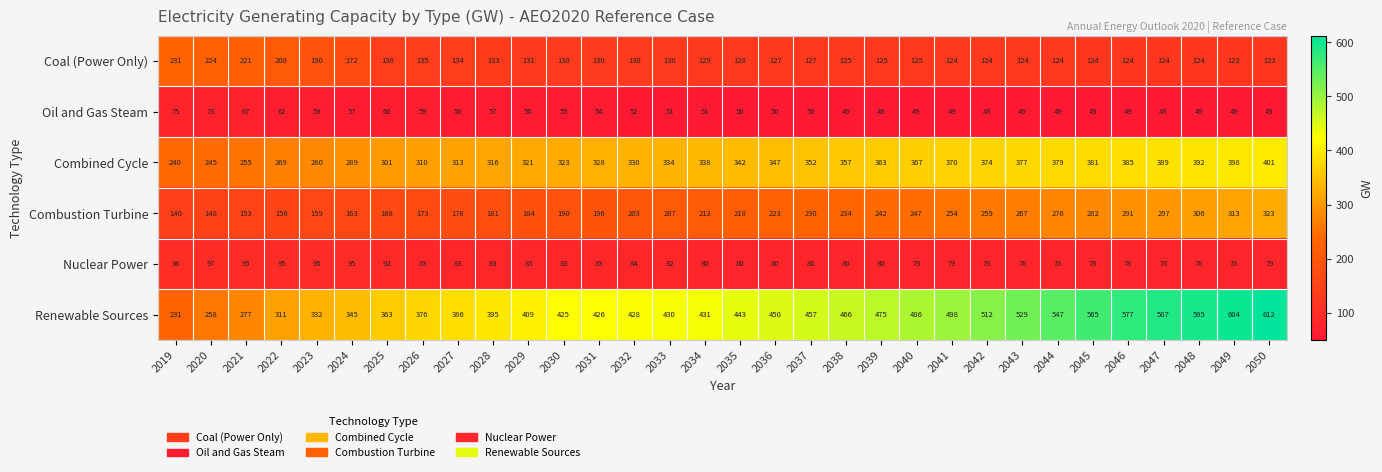

List the series in order of their peak value, lowest first.

Oil and Gas Steam, Nuclear Power, Coal (Power Only), Combustion Turbine, Combined Cycle, Renewable Sources